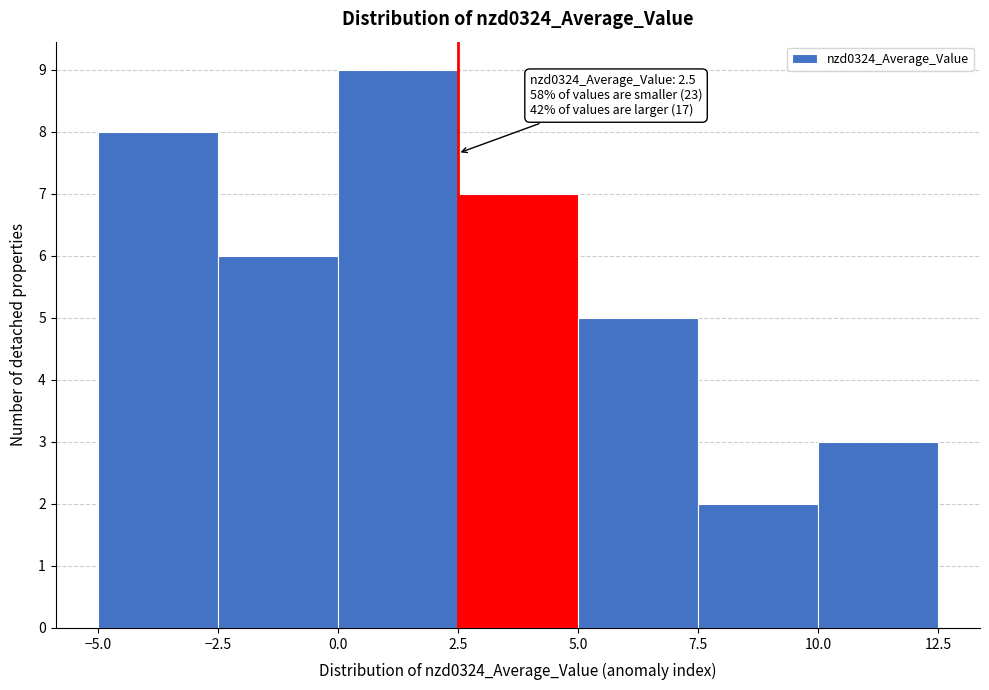

Over which range of the x-axis is the bar tallest?

0.0 to 2.5